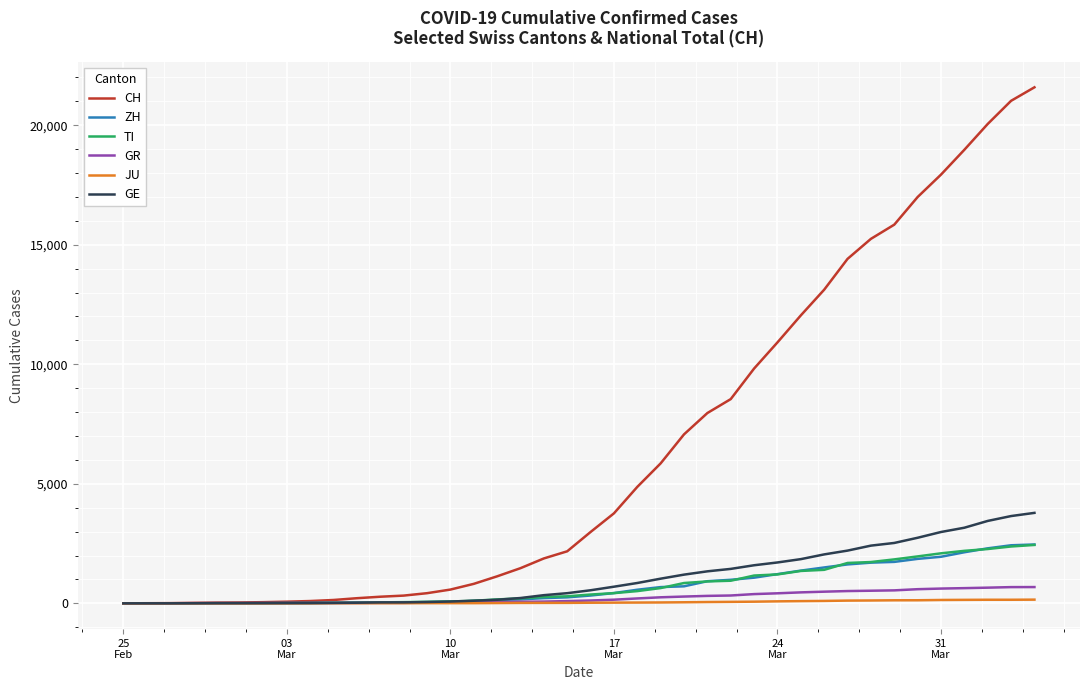

What are all the series names shown in the legend?

CH, ZH, TI, GR, JU, GE